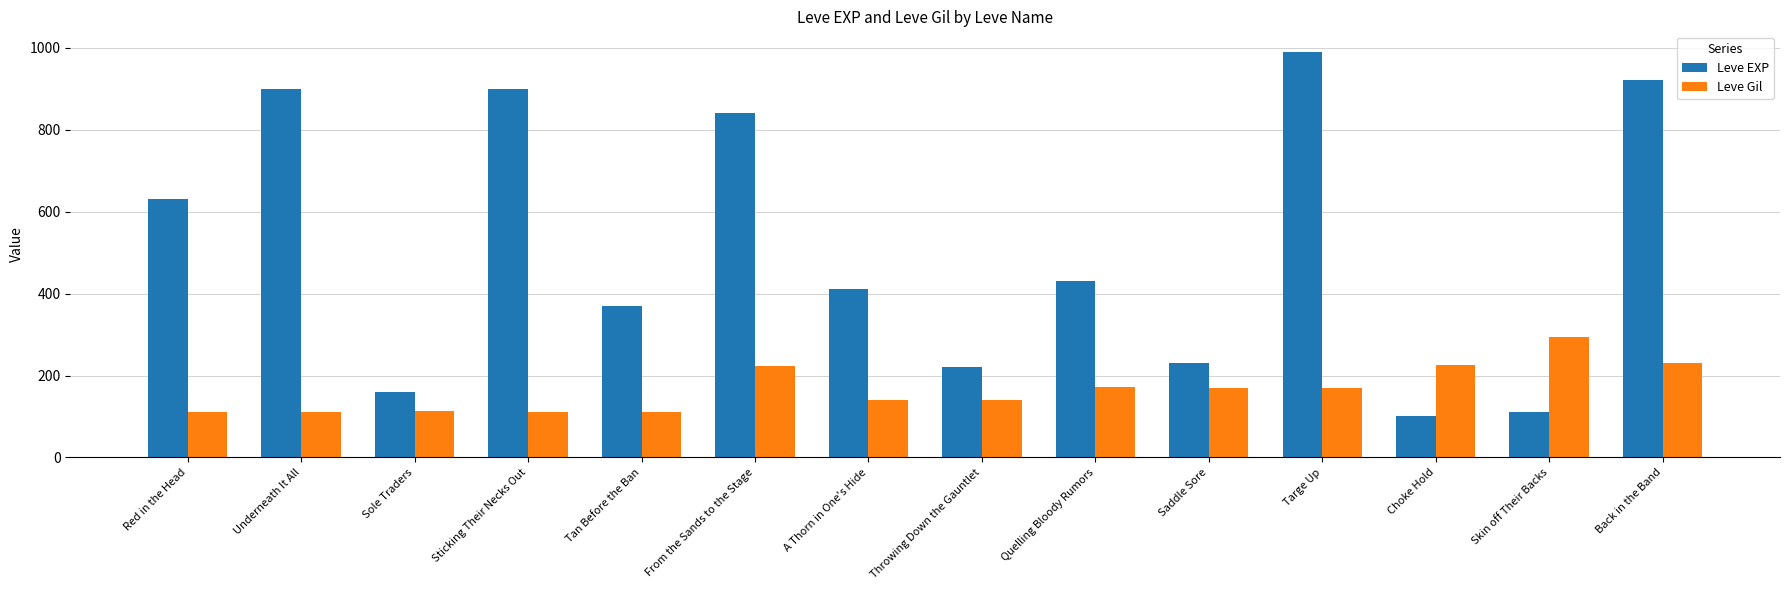

What is the sum of all Leve EXP values?

7210